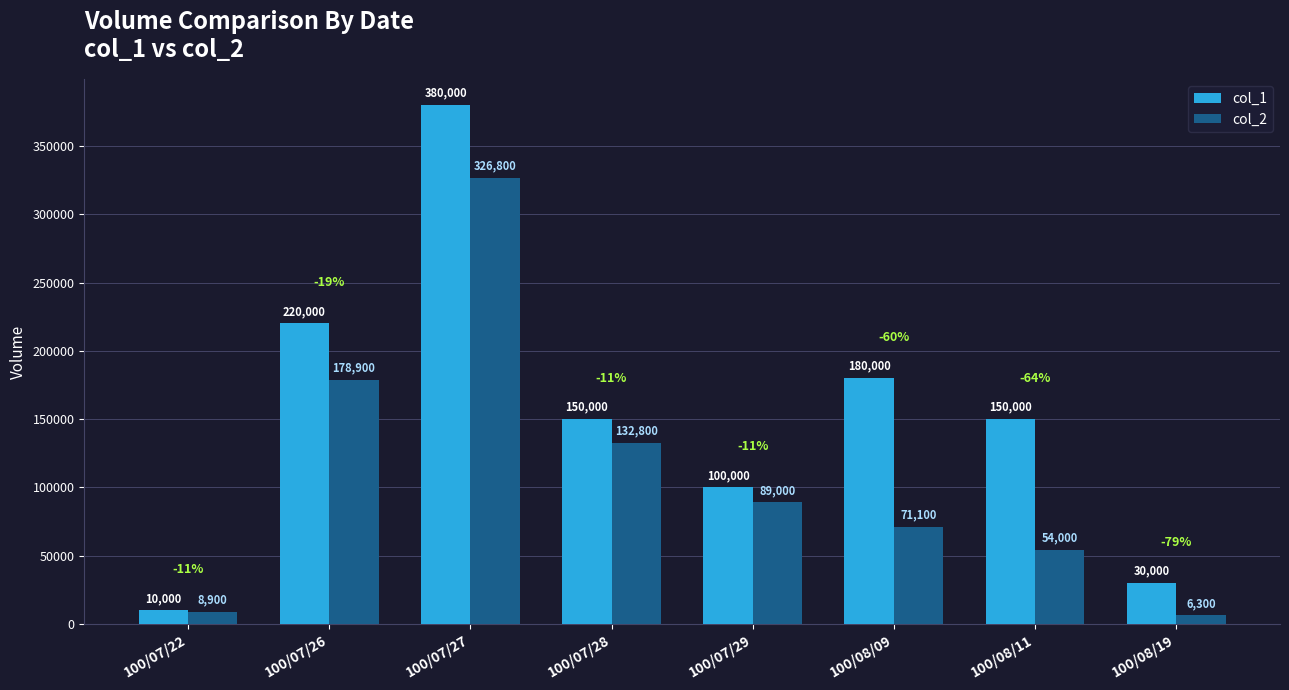

What is the label of the 7th bar from the right?

100/07/26